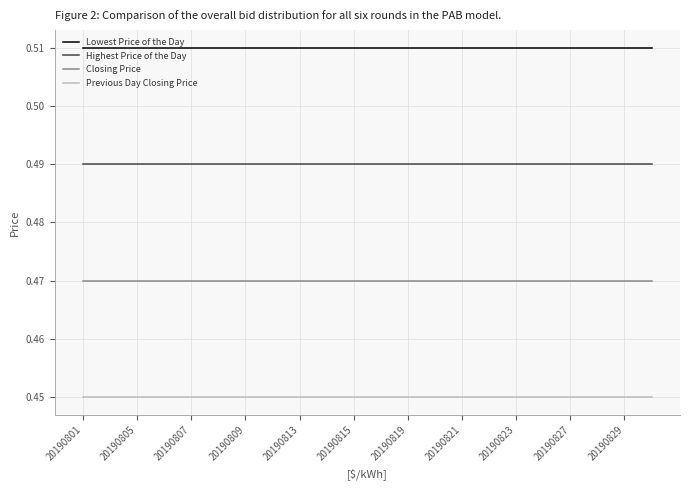

True or false: Highest Price of the Day and Closing Price intersect in this chart.

False